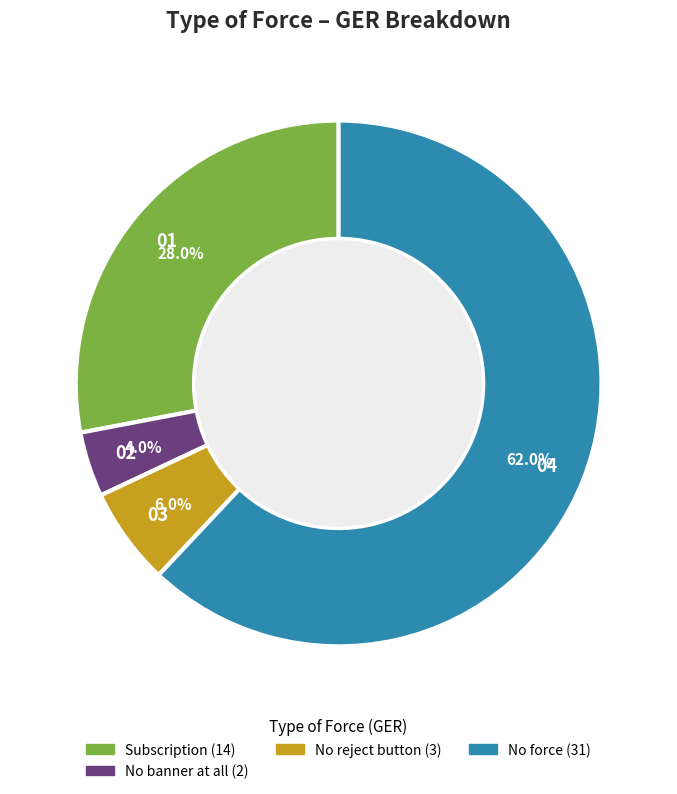

Does any single category account for the majority?

Yes